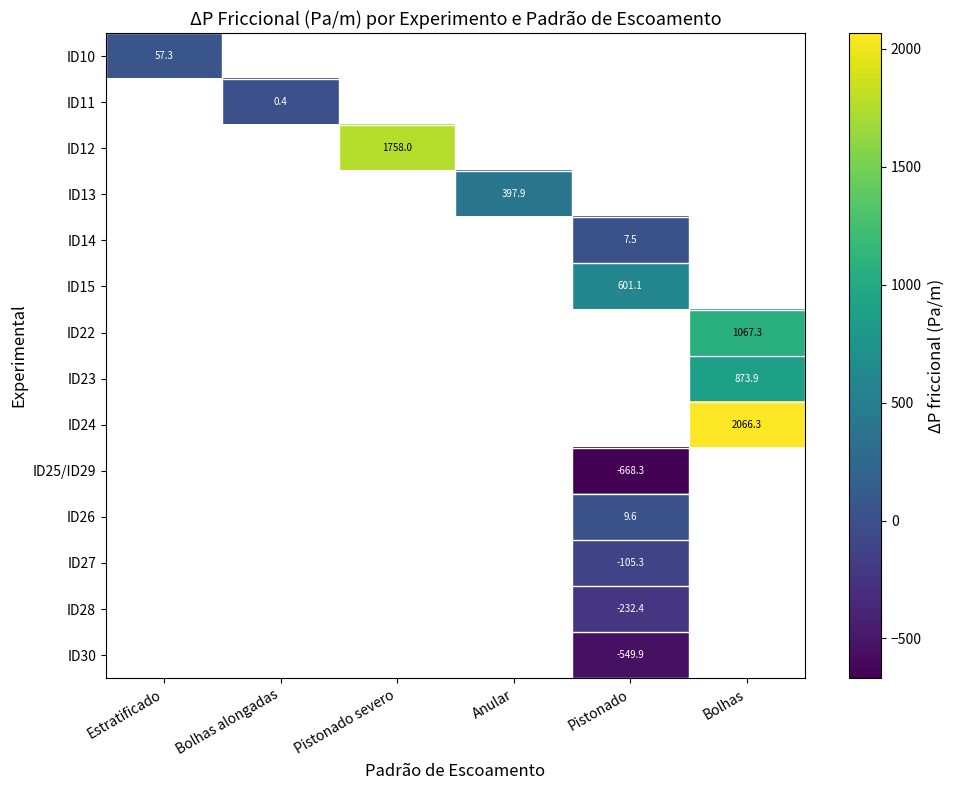

What is the approximate value of ID14 at Pistonado?

7.5